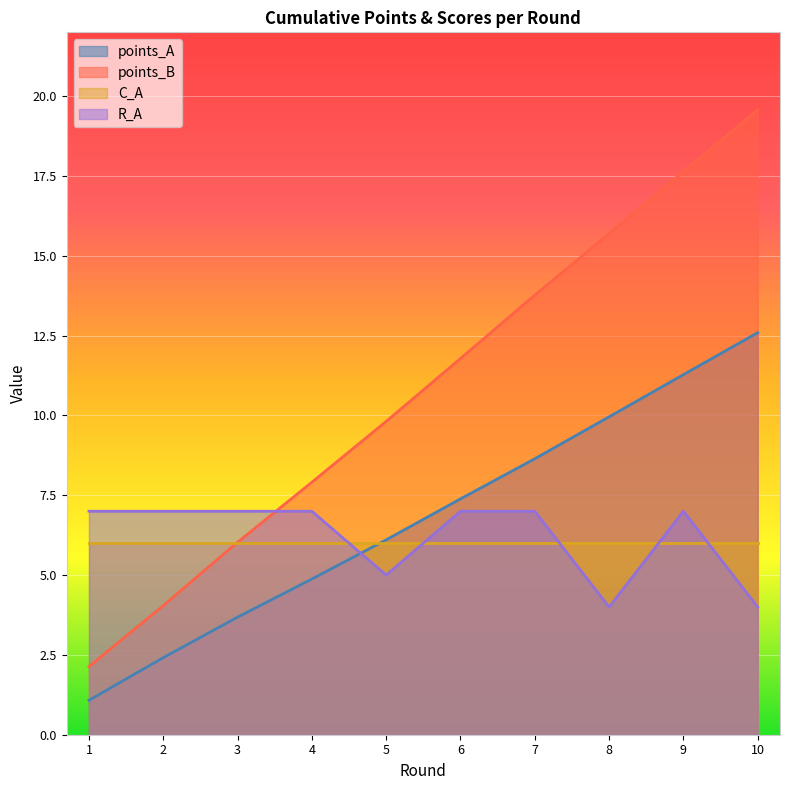

The value of R_A at 10 is 4.0. True or false?

True